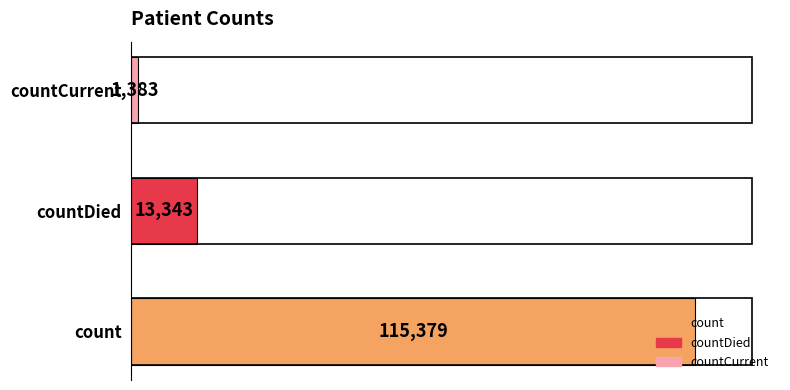

True or false: the data shows 115379 at count.

True